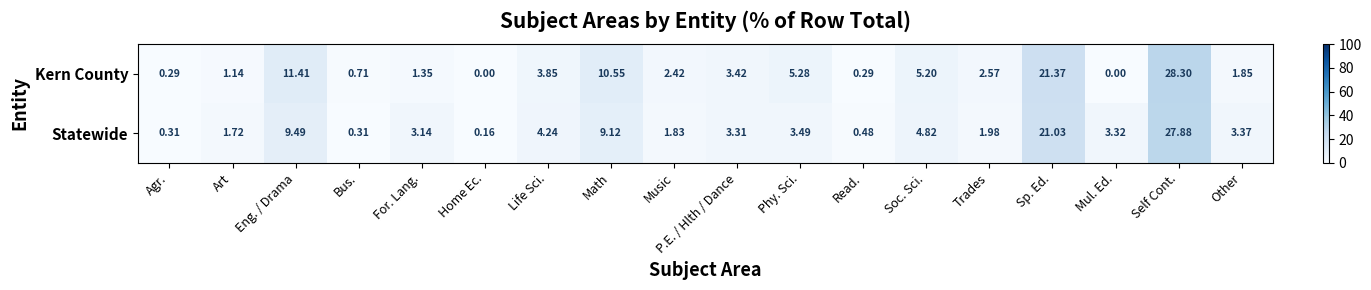

At which category is the sum across all series the highest?

Self Cont.